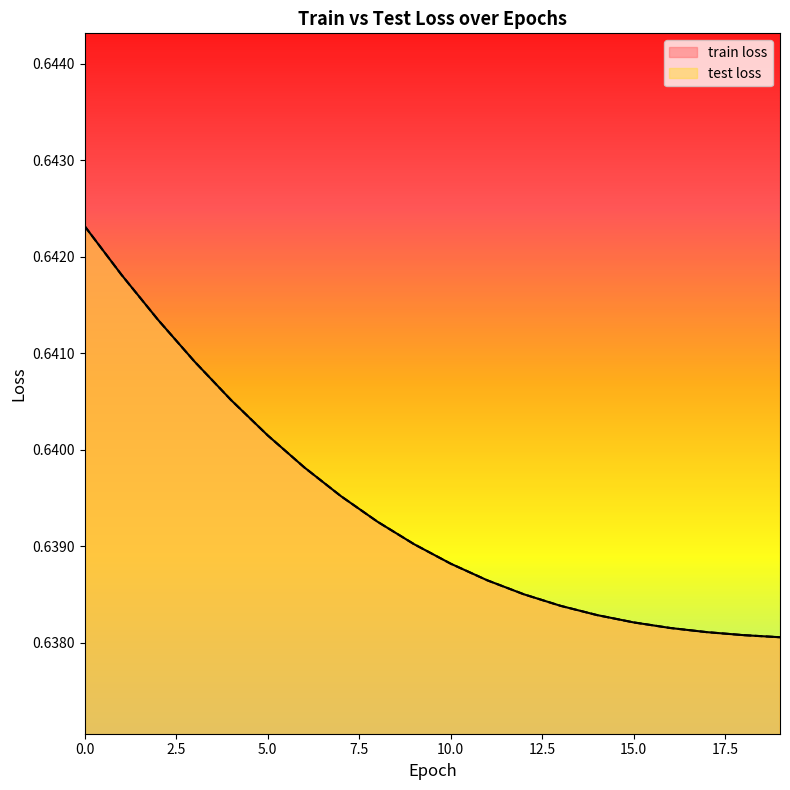

True or false: test loss and train loss cross at least once.

False